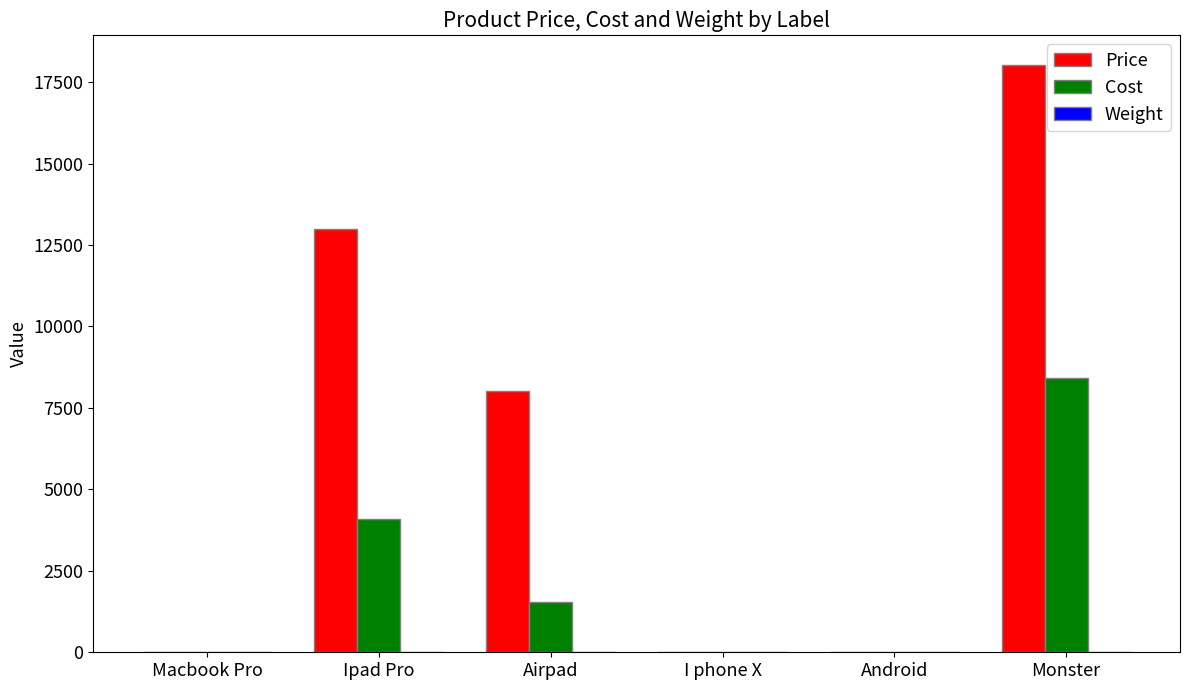

Is it true that Cost equals 0.0 at I phone X?

True